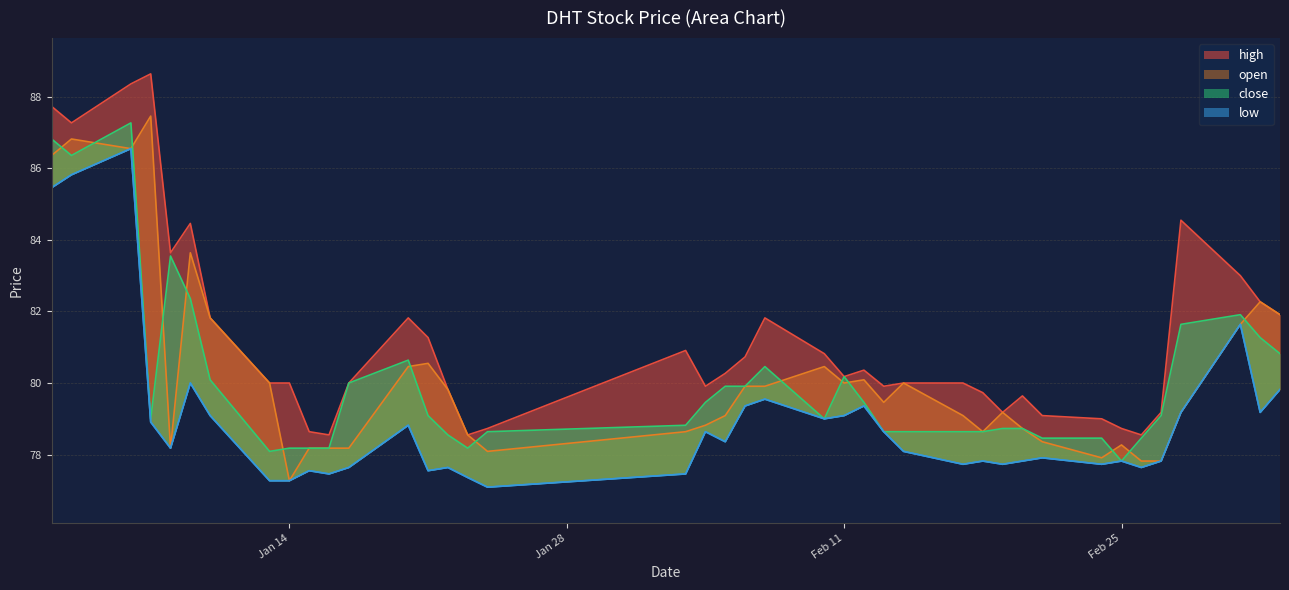

Does the chart display data point markers on the line(s)?

No